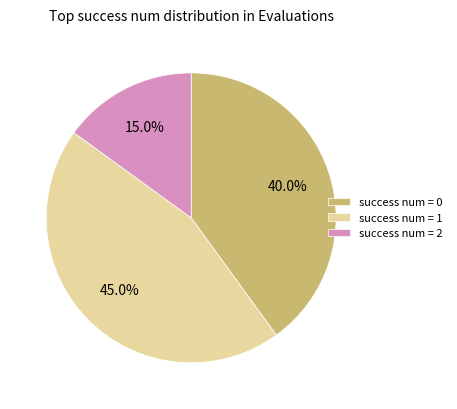

What is the ratio of the value at success num = 2 to the value at success num = 1?

0.3